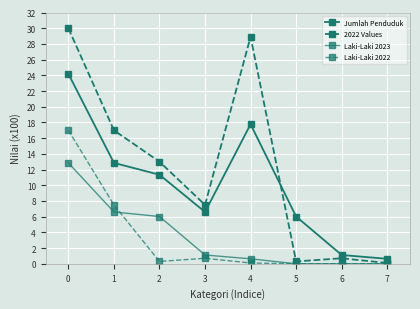

Reading right to left, extract all data points from this chart.

Jumlah Penduduk: 0.6	1.1	6.0	17.8	6.6	11.3	12.8	24.2
2022 Values: 0.1	0.7	0.3	28.9	7.5	13.0	17.0	30.0
Laki-Laki 2023: 0.0	0.0	0.0	0.6	1.1	6.0	6.6	12.8
Laki-Laki 2022: 0.0	0.0	0.0	0.1	0.7	0.3	7.5	17.0